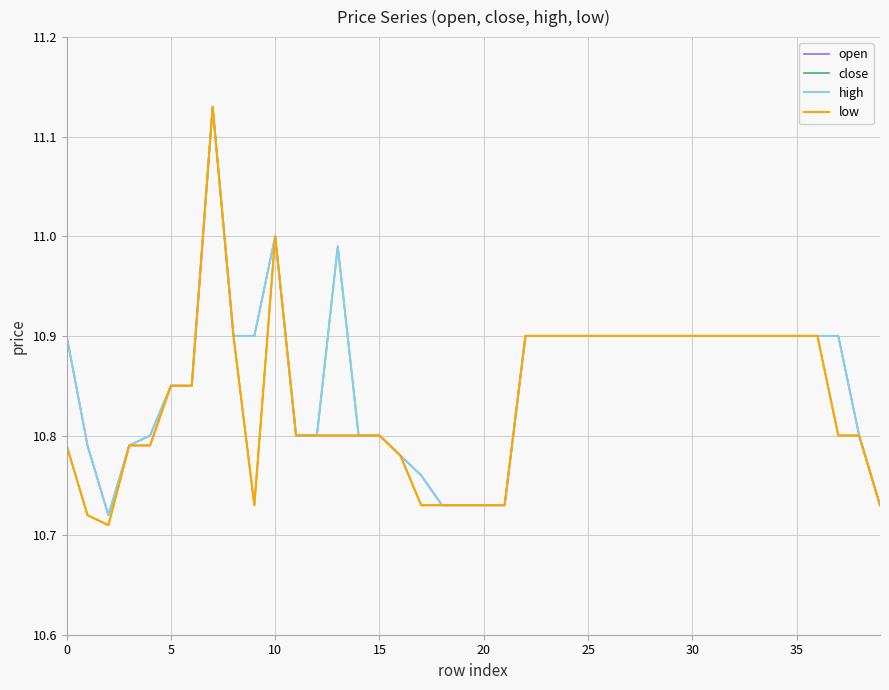

Is it true that close equals 3.5 at 35?

False